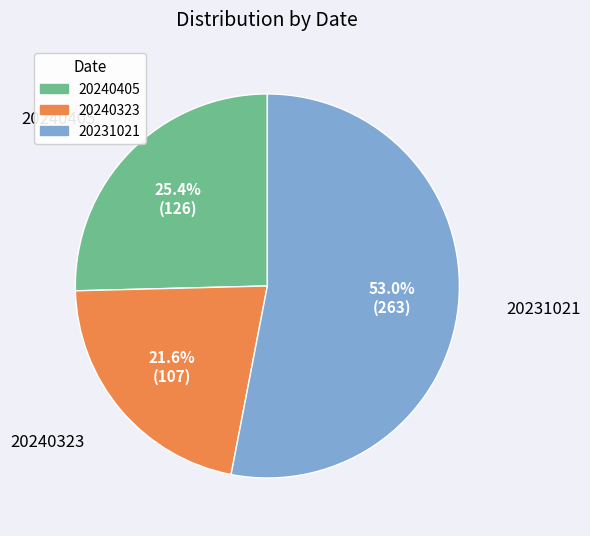

How many segments does this pie chart have?

3